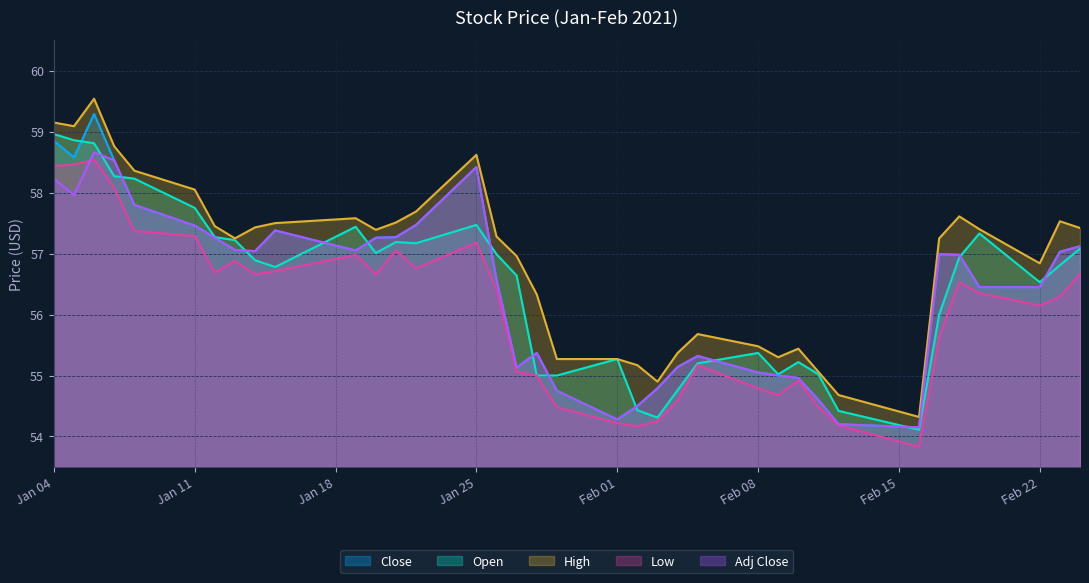

At which label does Adj Close first exceed 56?

Jan 04